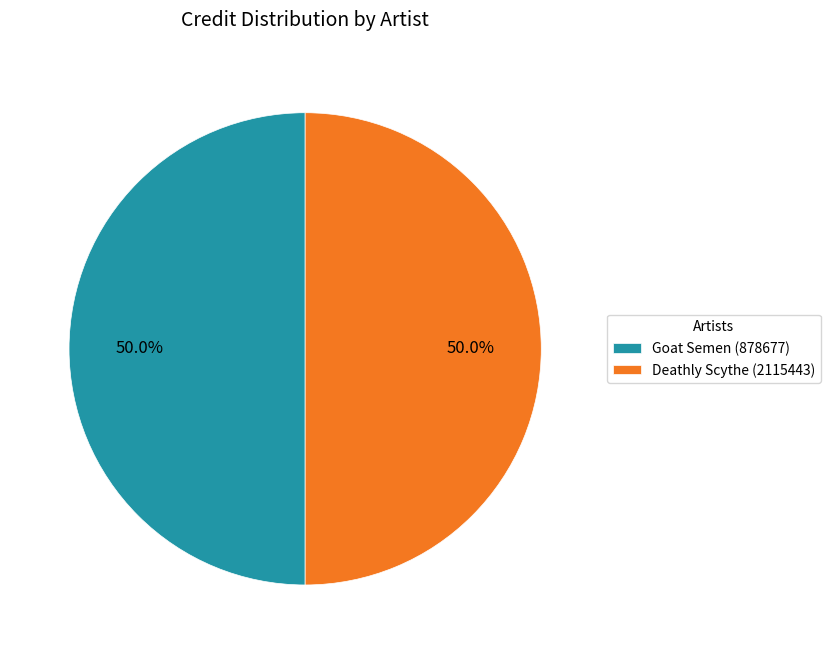

Count the number of slices in the pie.

2